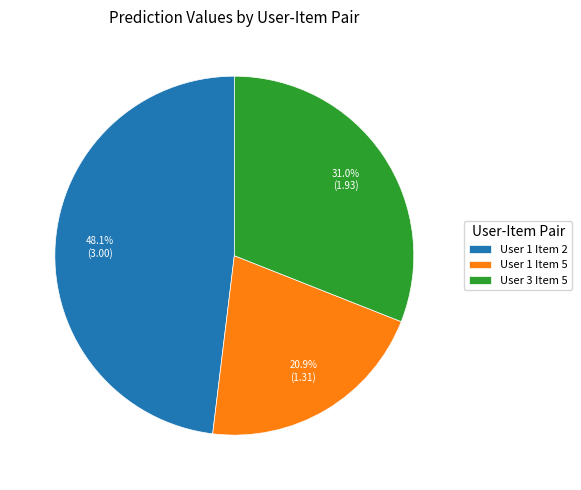

Is it true that User 3 Item 5 is 23% of the pie?

False